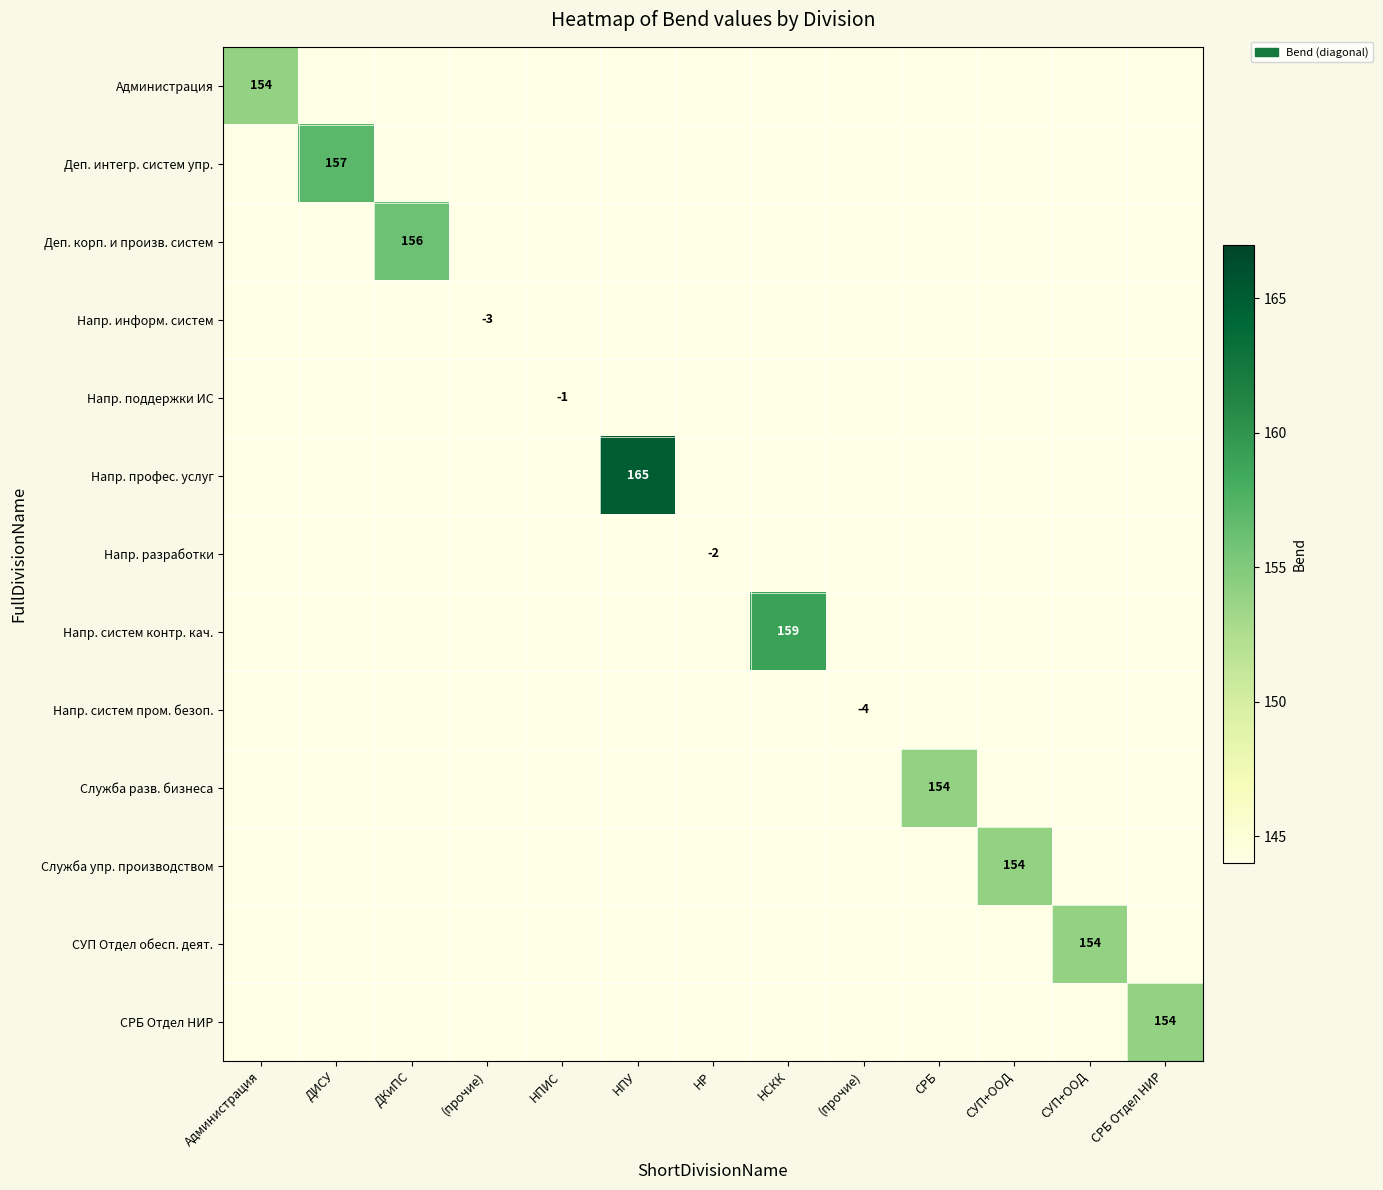

Is the value of Напр. систем контр. кач. at СУП+ООД greater than the value of СРБ Отдел НИР at СУП+ООД?

No